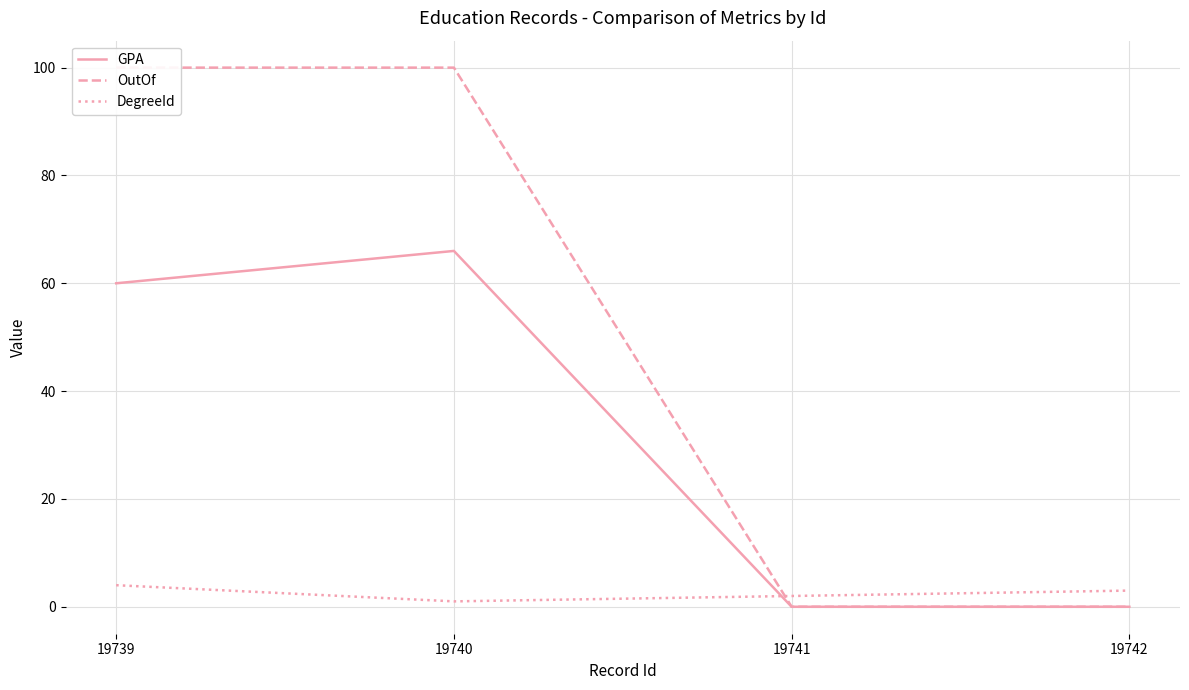

What is the difference between the highest and lowest values at 19741?

2